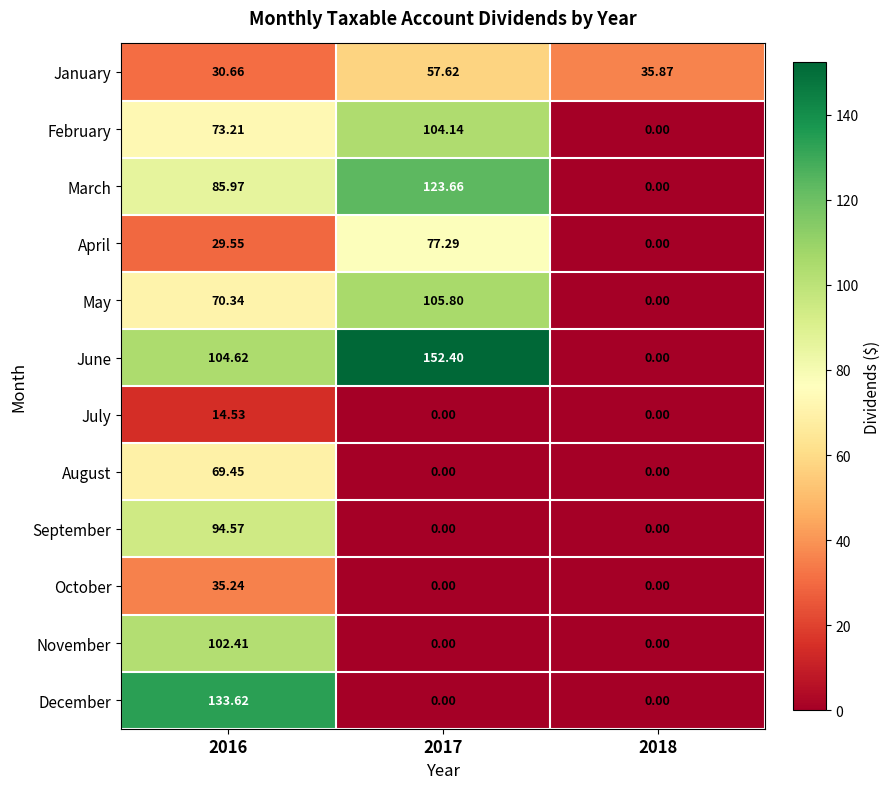

At which category is the sum across all series the highest?

2016